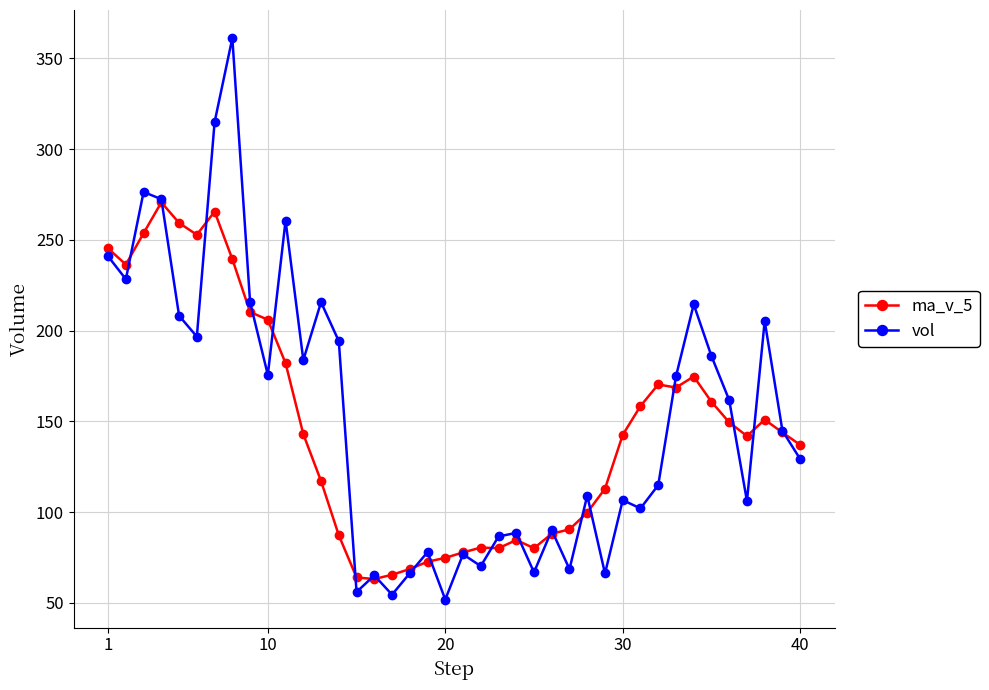

Which series has the widest spread of values?

vol